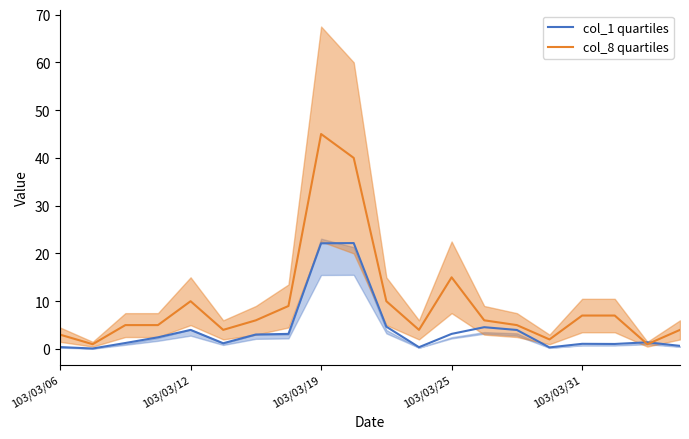

Which category has the highest value in the col_8 quartiles series?

103/03/19